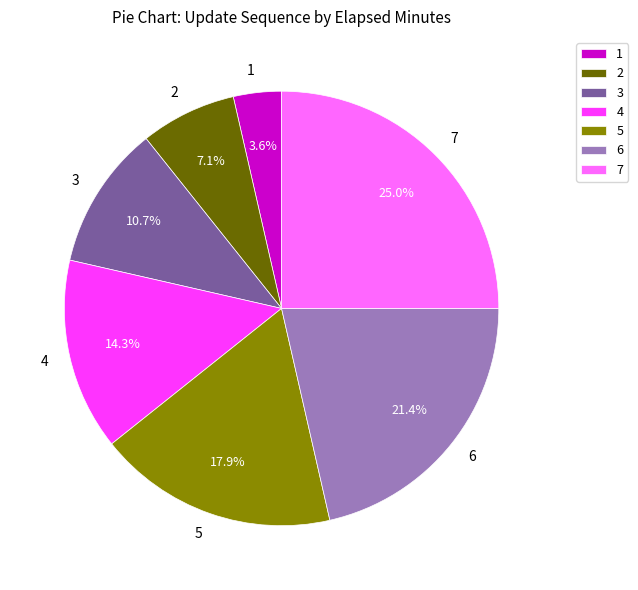

Does any single category account for the majority?

No